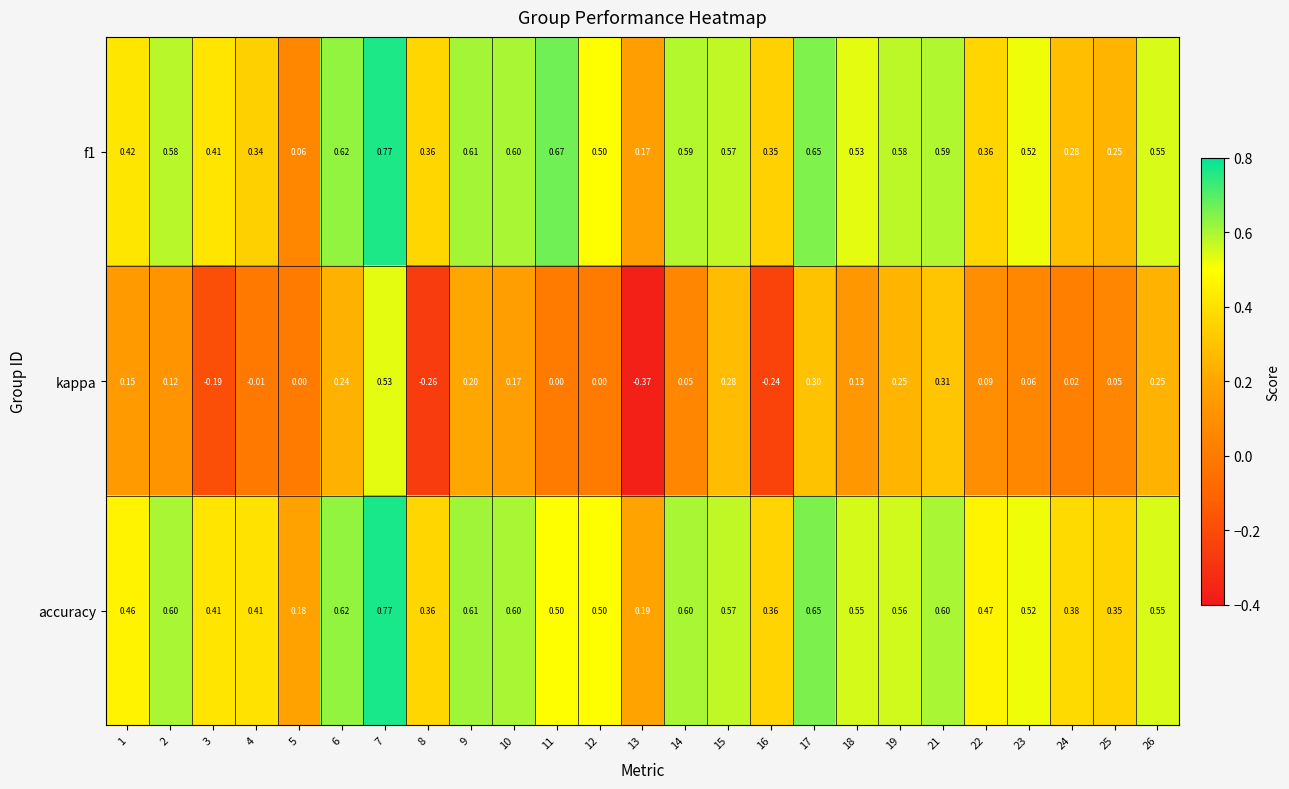

At how many categories does at least one series exceed 0?

25